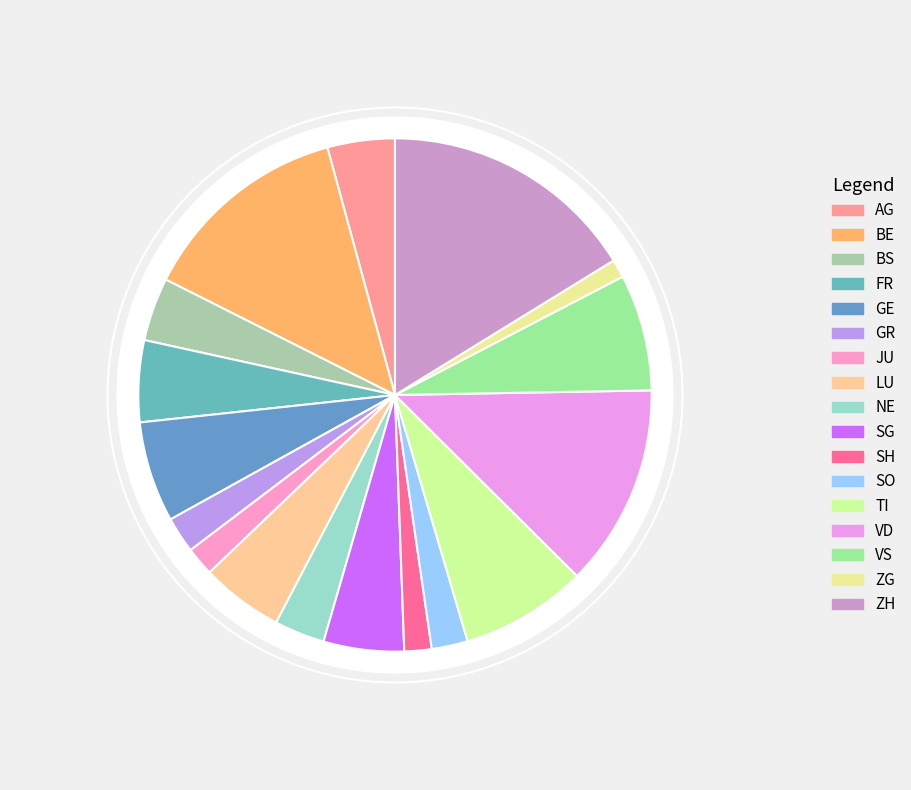

Is there any slice that represents more than half of the pie?

No